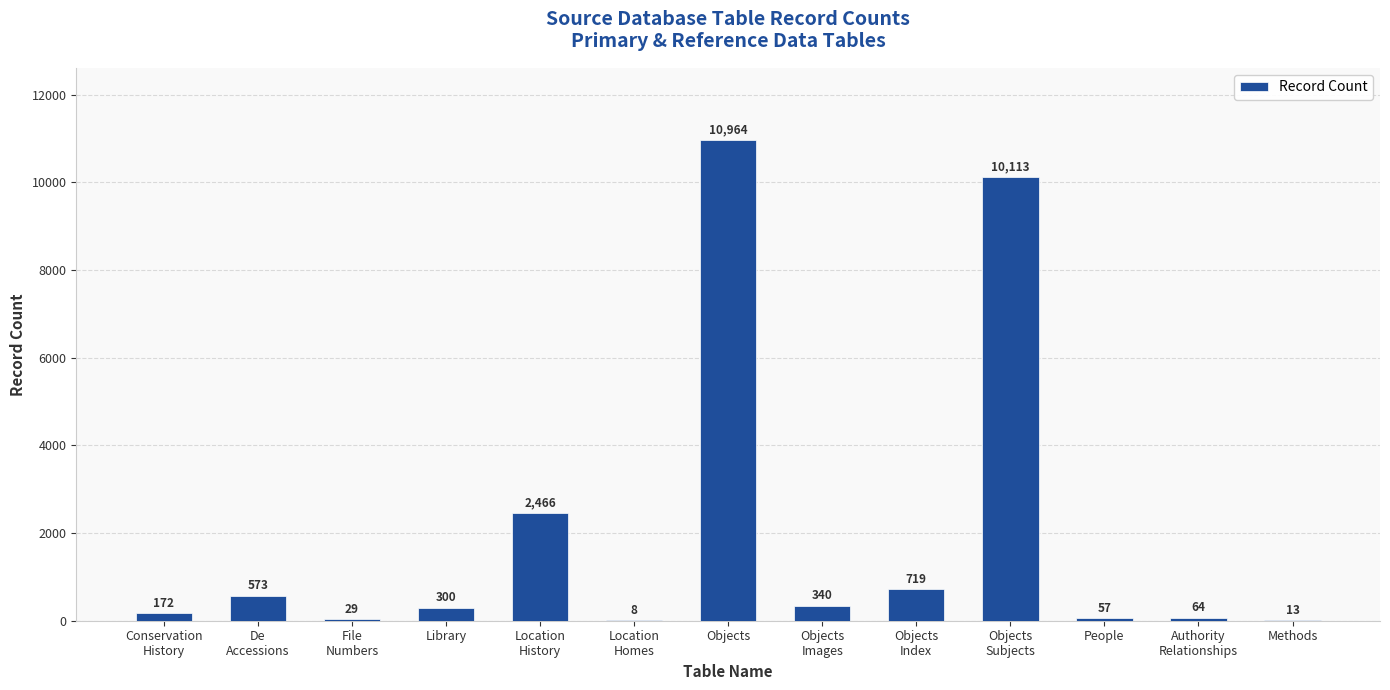

Which has a higher value, Objects
Images or Library?

Objects
Images